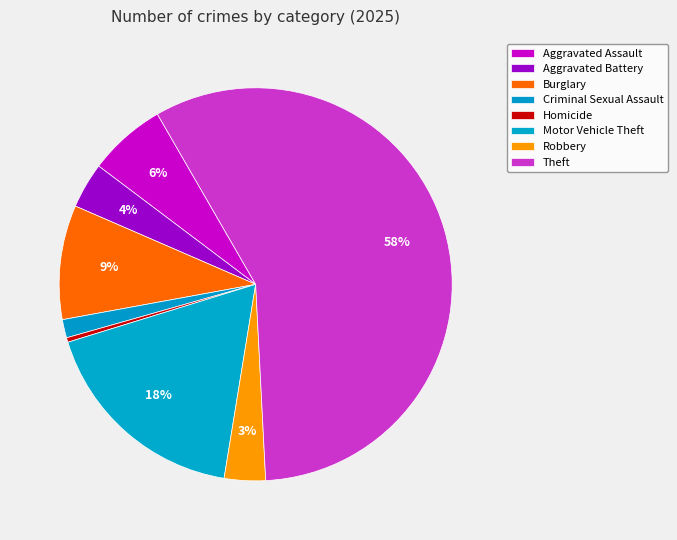

Is it true that Theft is 58% of the pie?

True